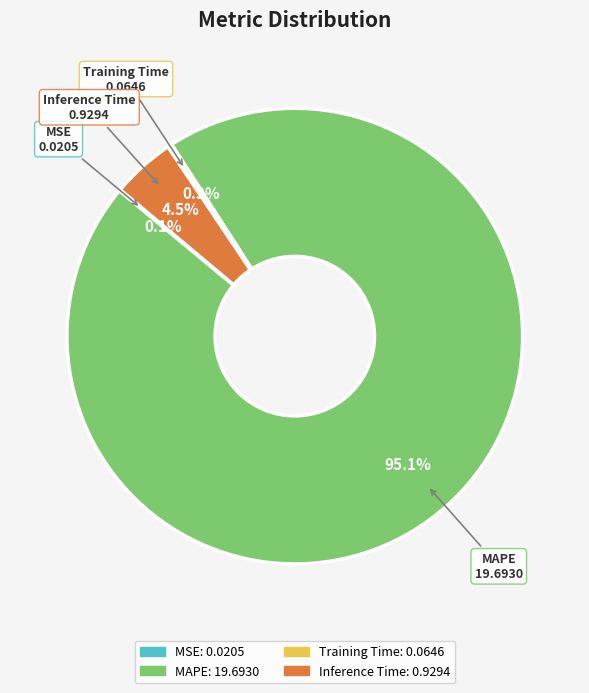

Does Inference Time account for over 50% of the chart?

No